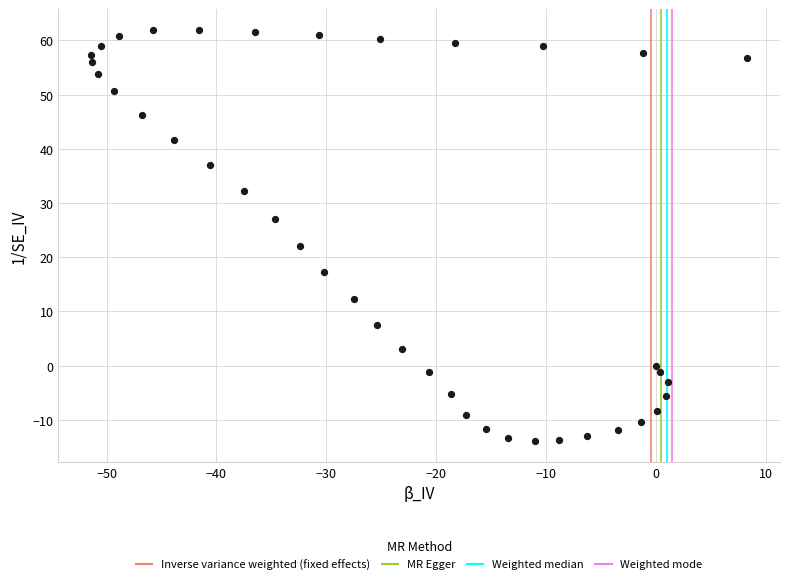

What is the range of X values (max minus min)?

59.7